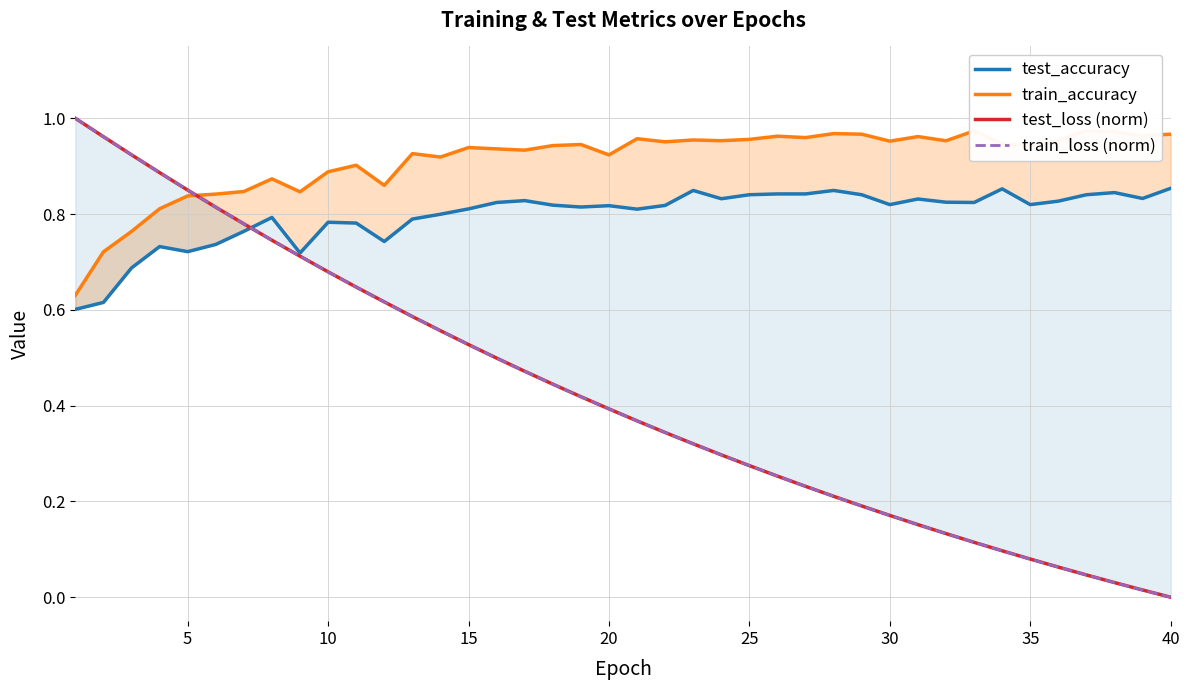

List the series in order of their peak value, highest first.

test_loss (norm), train_loss (norm), train_accuracy, test_accuracy